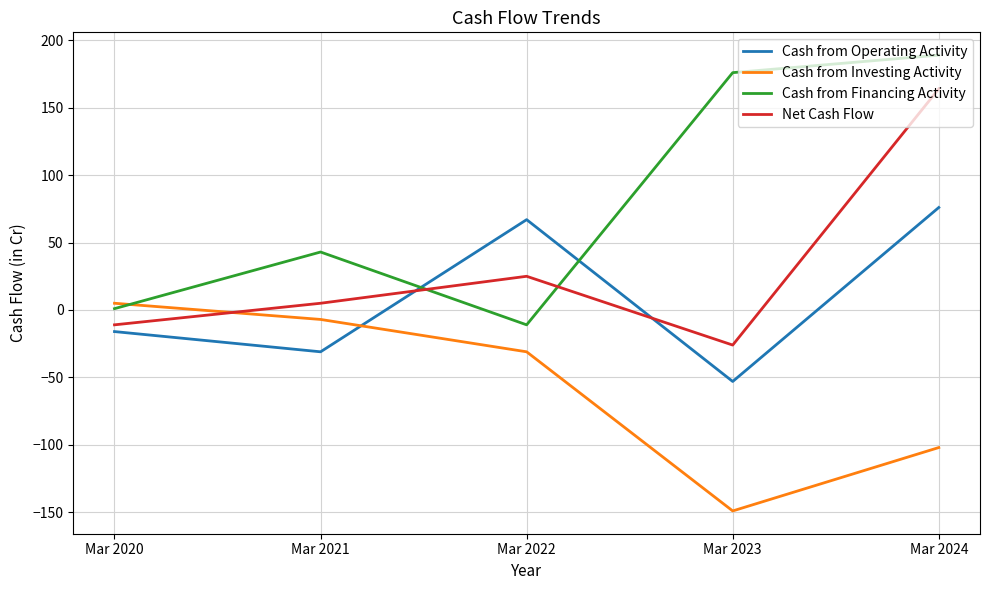

Is the value of Cash from Investing Activity at Mar 2022 greater than the value of Net Cash Flow at Mar 2022?

No